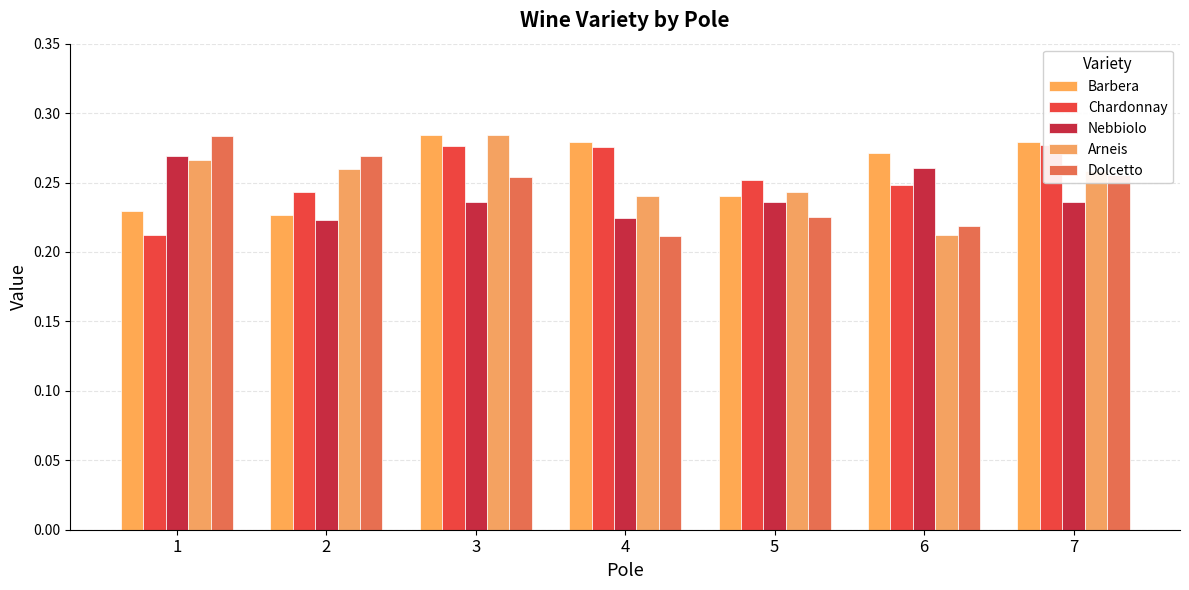

What is the average value of the Arneis series?

0.3